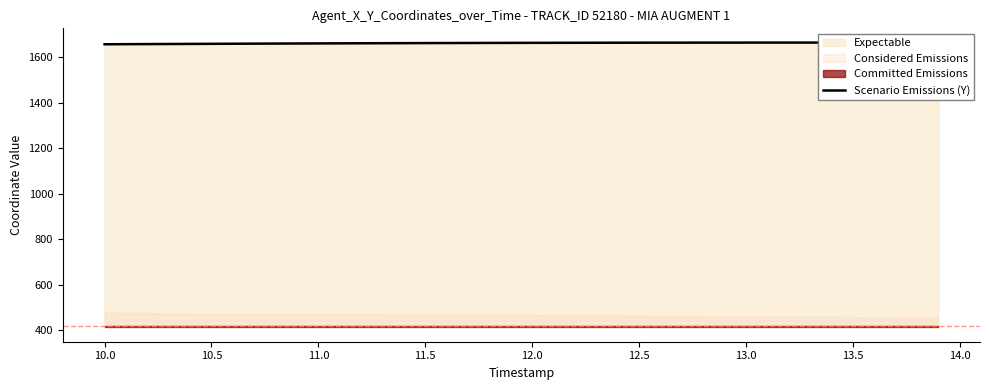

What is the label of the 4th point from the left?

11.5